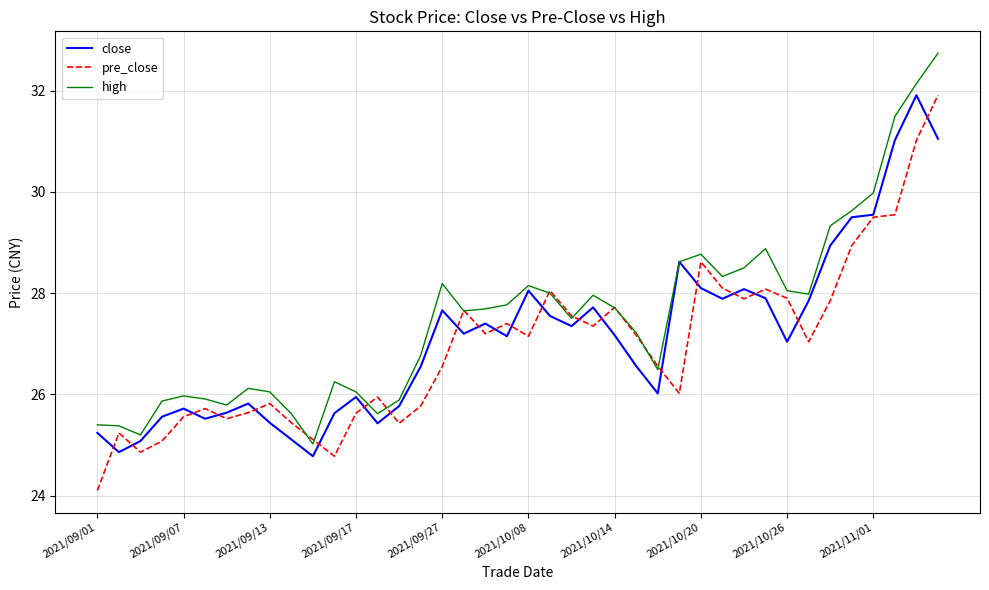

What is the maximum value shown in the chart?

32.7